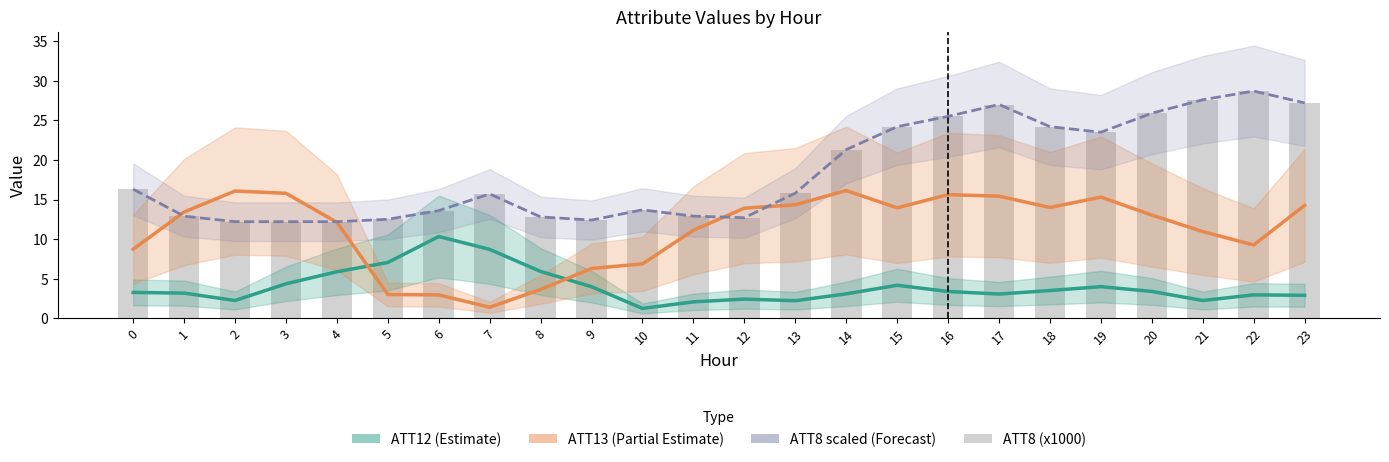

What is the total value across all series at 18?

65.9